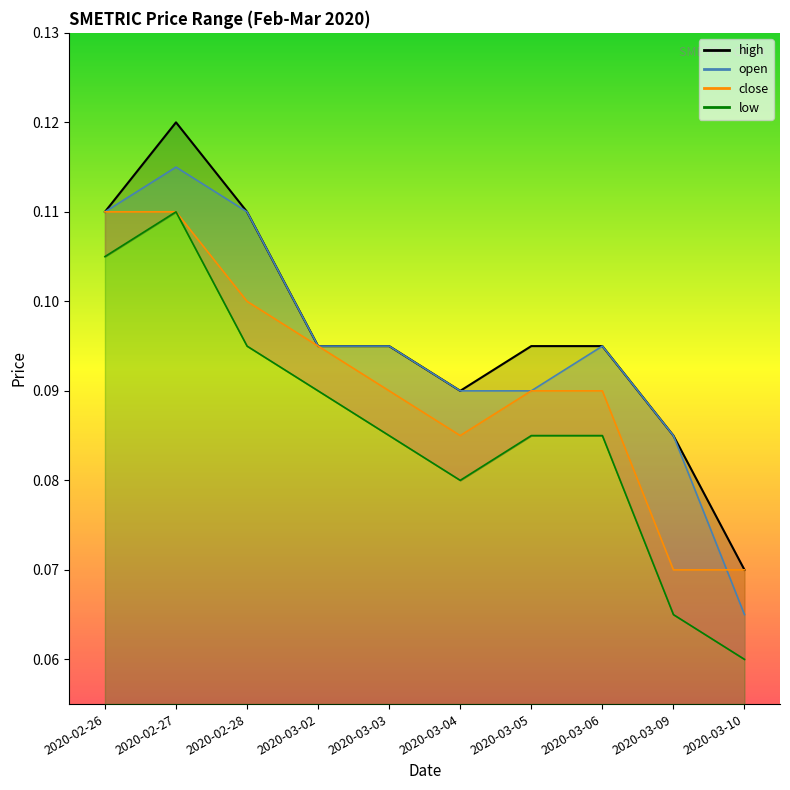

Which series has the largest total across all categories?

high